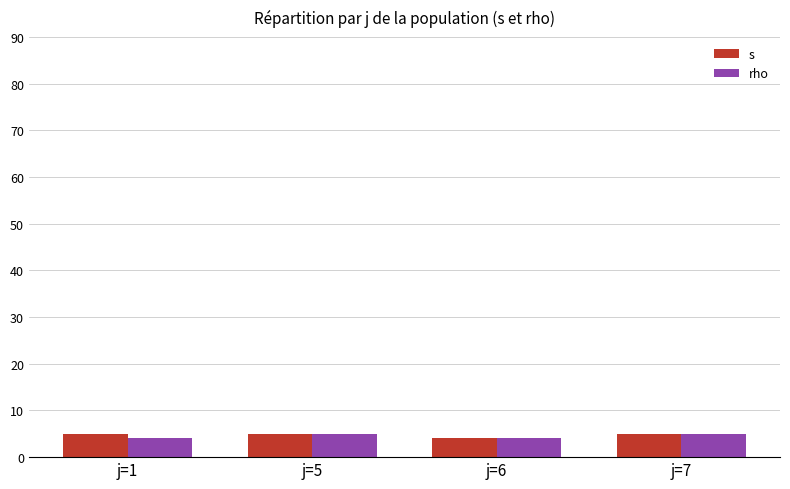

The rho series shows 5 at j=7. True or false?

True